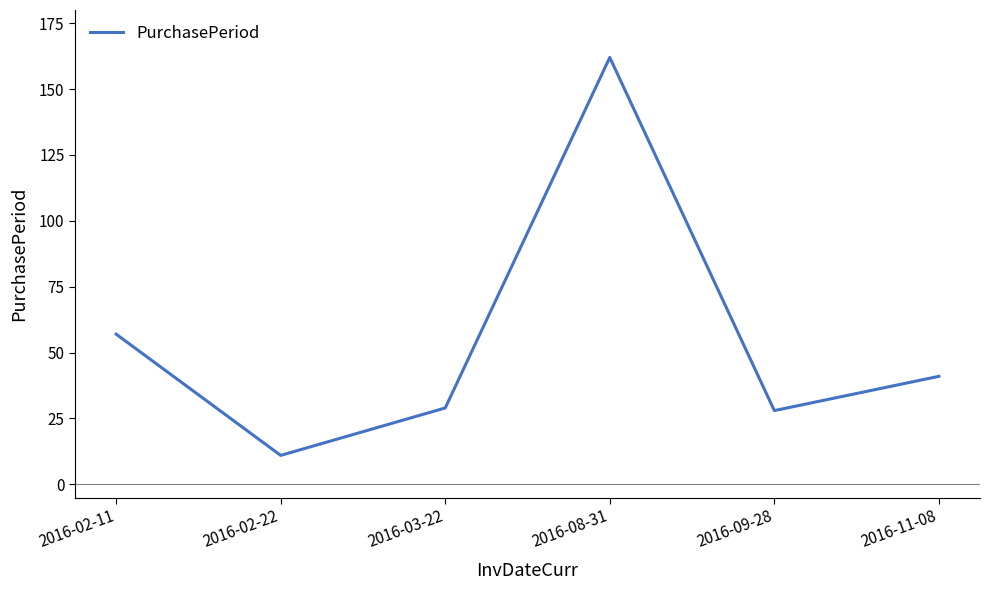

What is the greatest value displayed?

162